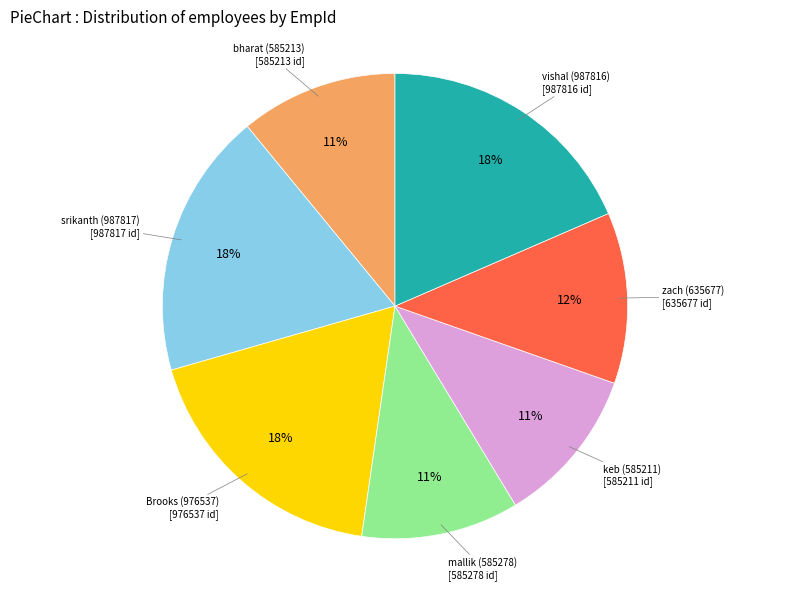

Is there a majority slice in this chart?

No